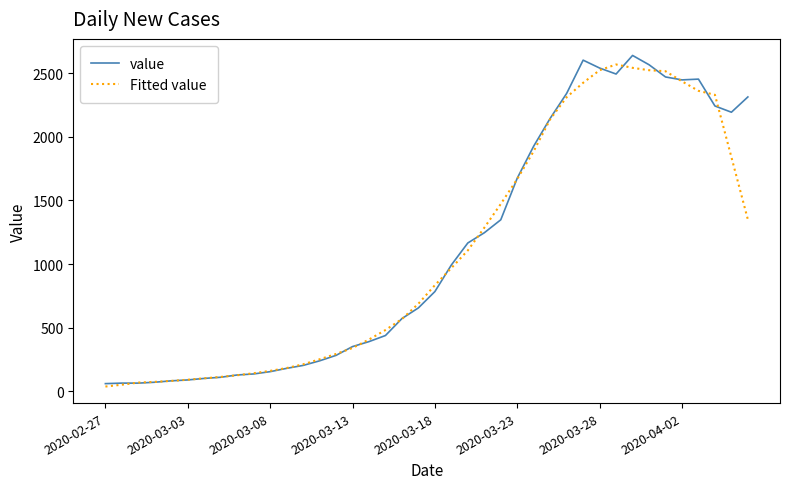

What is the average value of the value series?

1124.3